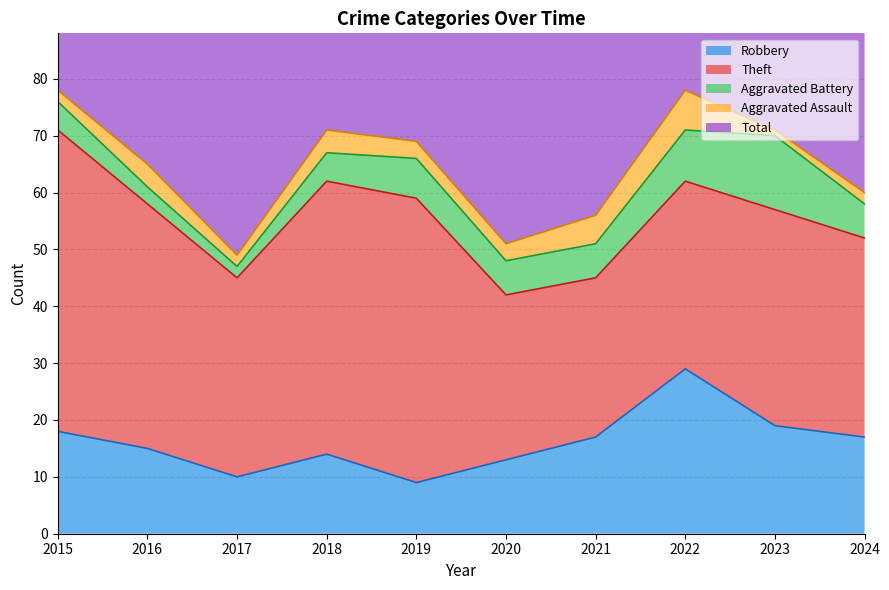

What is the total value across all series at 2021?

112